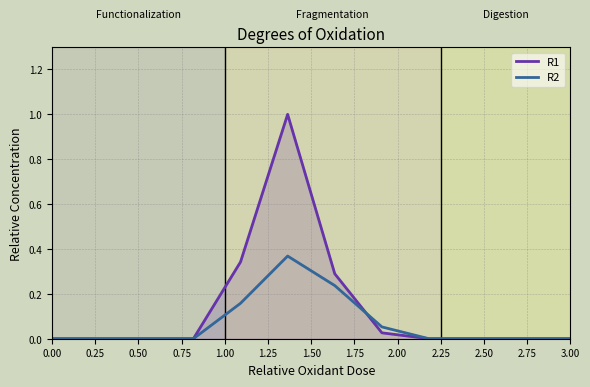

What is the maximum value shown in the chart?

1.0